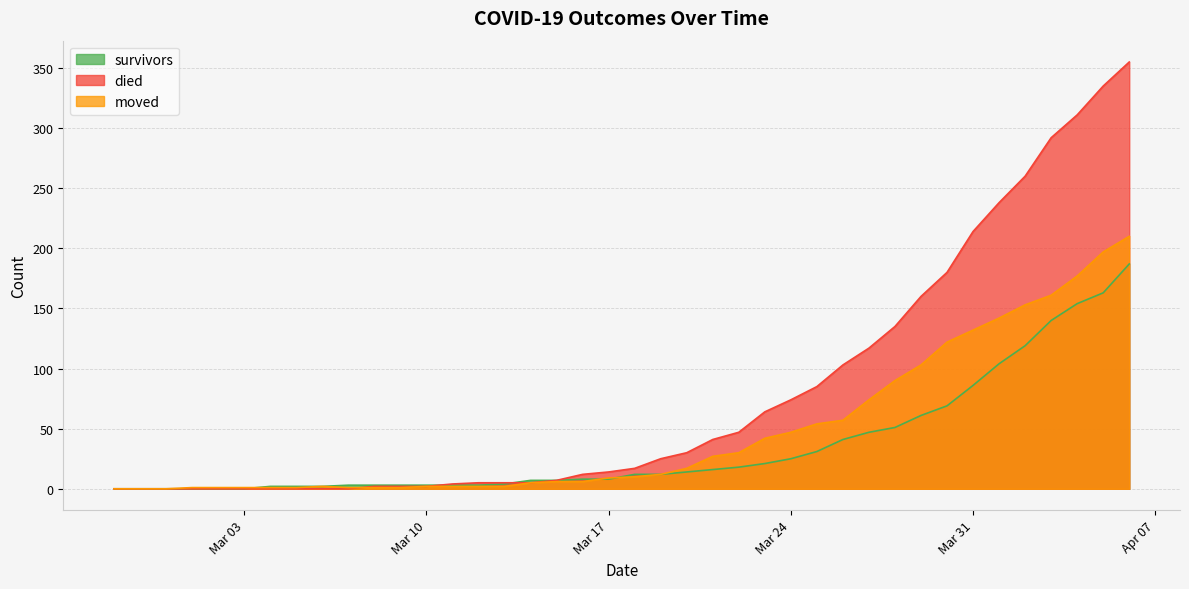

What is the highest value of the moved series?

210